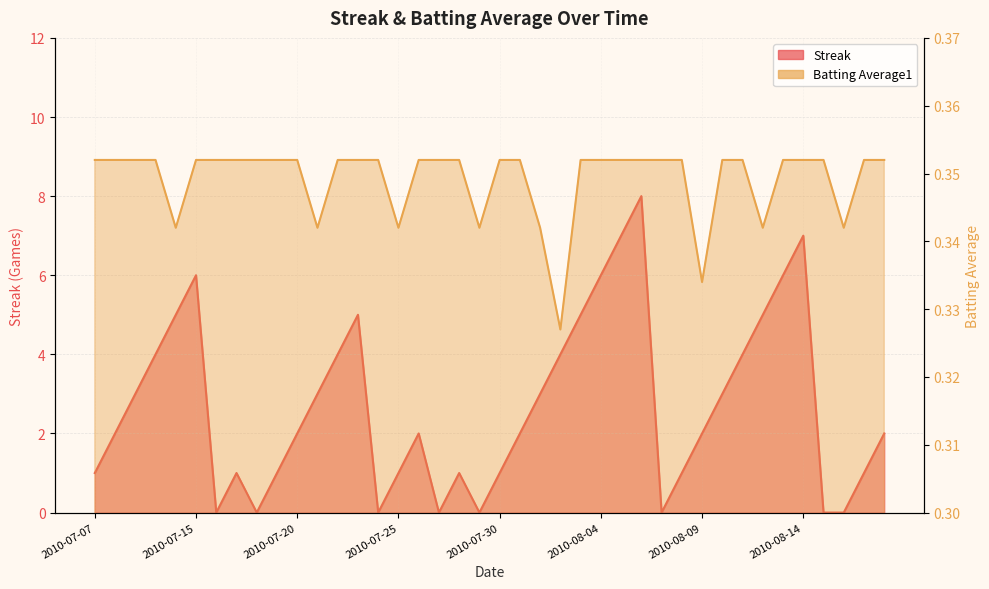

At which category is the sum across all series the highest?

2010-08-06